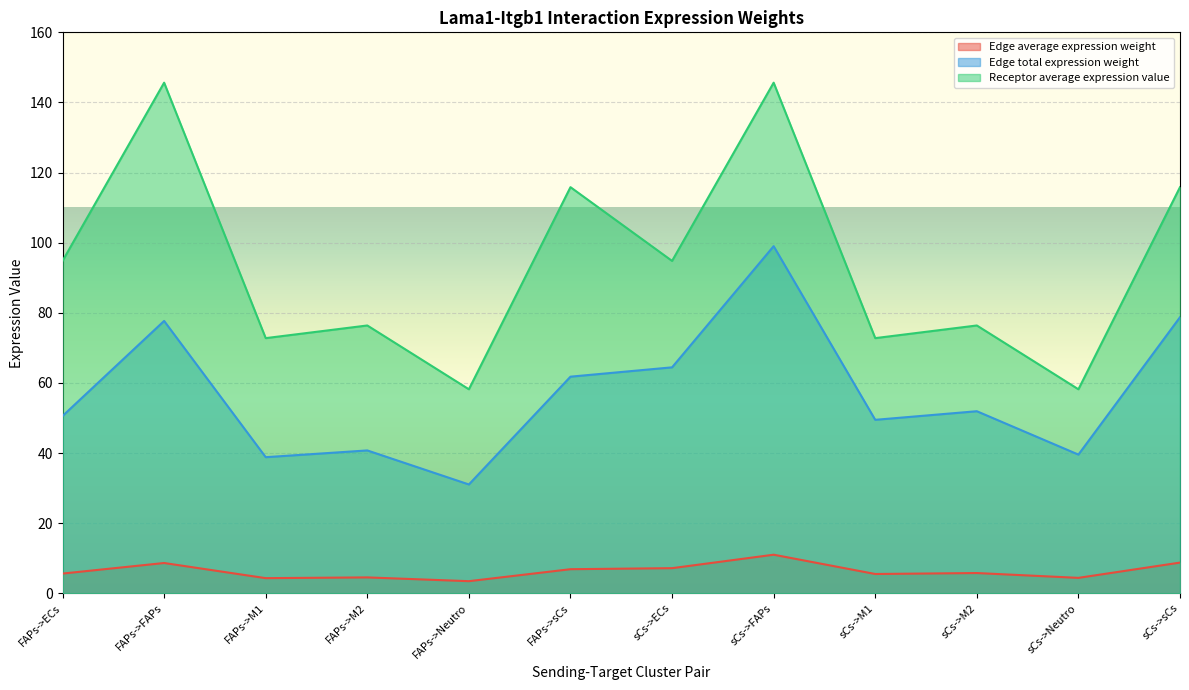

What is the difference between the second highest and second lowest values in the Edge average expression weight series?

4.4